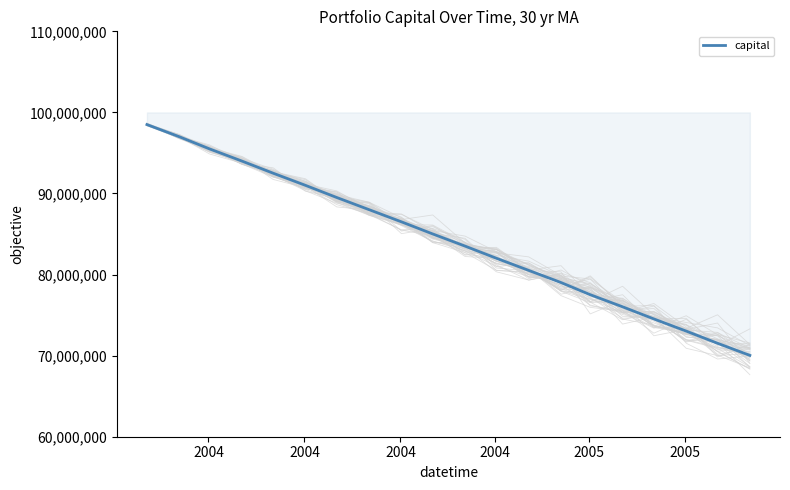

True or false: the data shows 130267828 at 6.

False